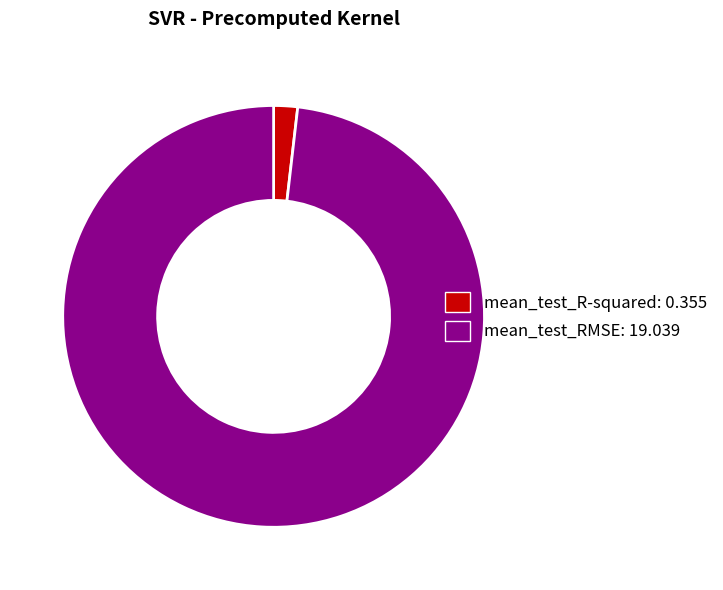

Is there any slice that represents more than half of the pie?

Yes